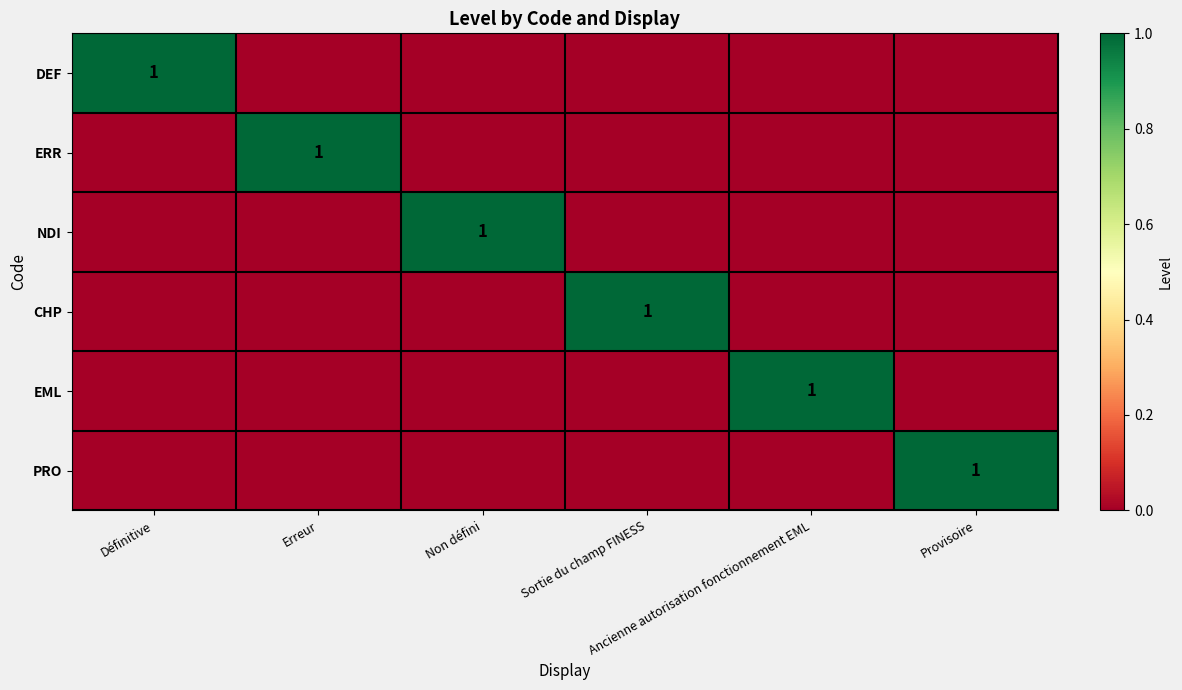

Which category has the lowest value across all series?

Erreur